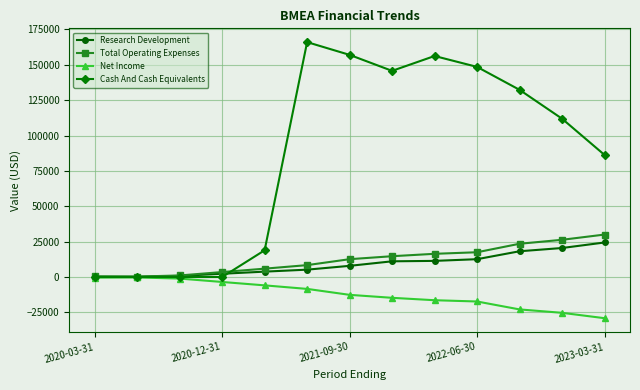

Which series has the largest total across all categories?

Cash And Cash Equivalents